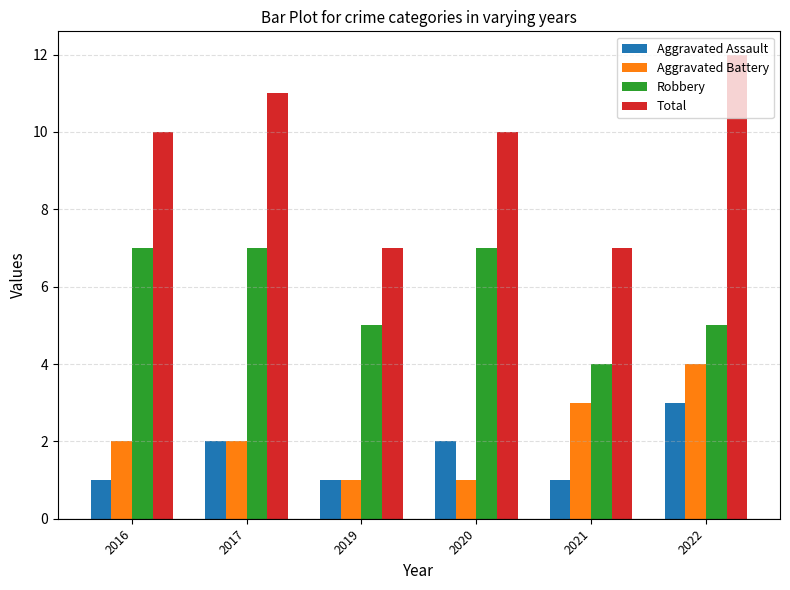

Reading left to right, what are all the values shown in this chart?

Aggravated Assault: 2016=1	2017=2	2019=1	2020=2	2021=1	2022=3
Aggravated Battery: 2016=2	2017=2	2019=1	2020=1	2021=3	2022=4
Robbery: 2016=7	2017=7	2019=5	2020=7	2021=4	2022=5
Total: 2016=10	2017=11	2019=7	2020=10	2021=7	2022=12